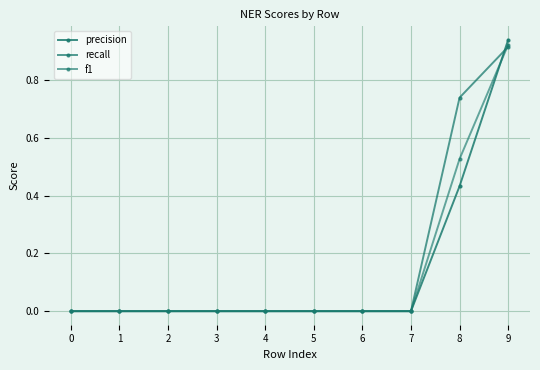

True or false: precision and recall cross at least once.

True